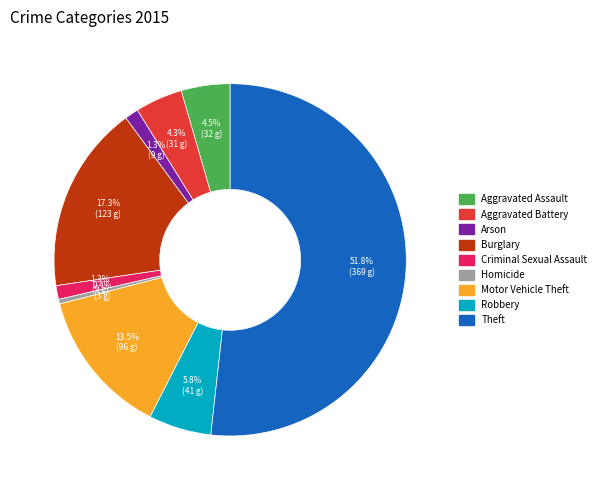

What percentage is the Theft slice, to the nearest percent?

52%